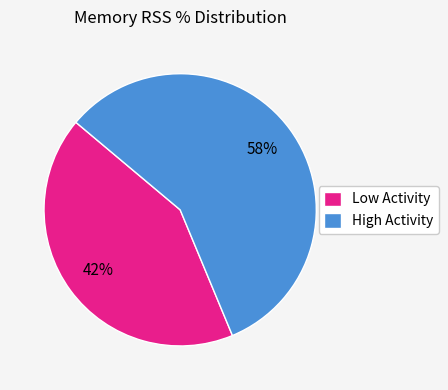

The Low Activity slice represents 42% of the pie. True or false?

True